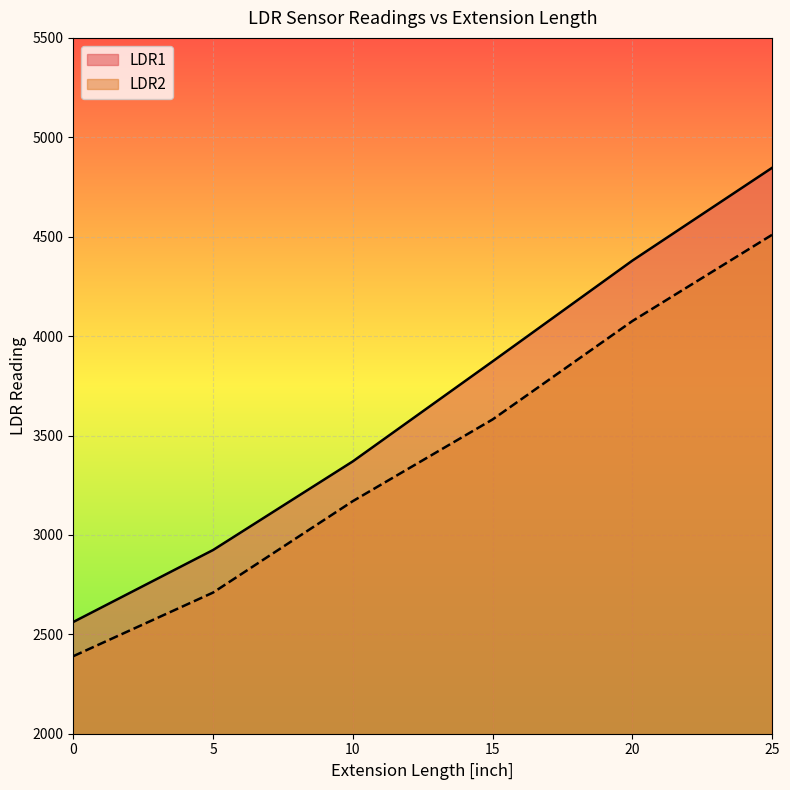

What is the value of the LDR2 point at the 4th from the left?

3581